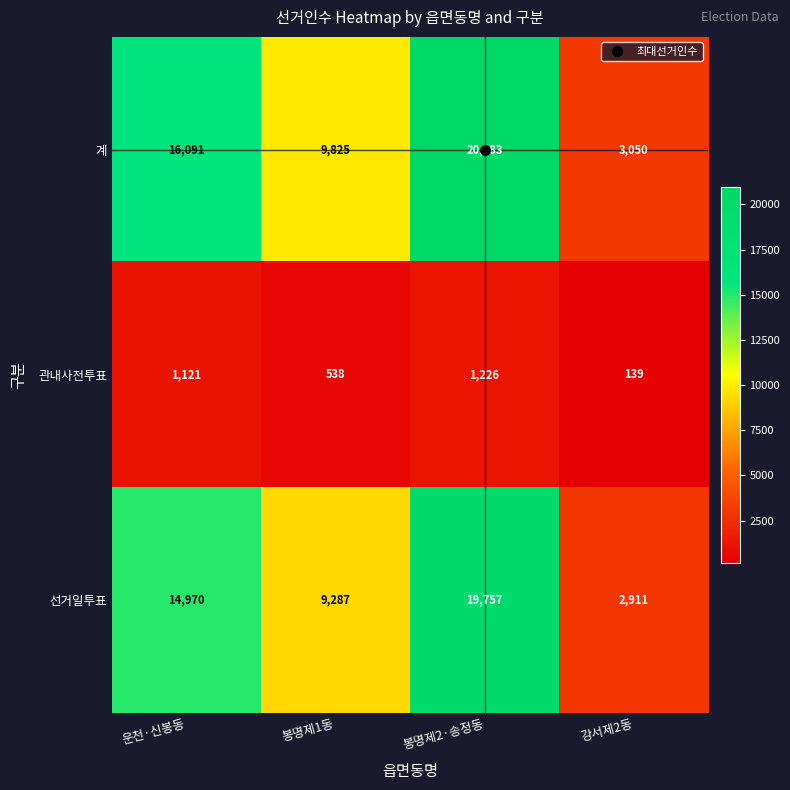

Rank the categories by 관내사전투표 value from lowest to highest.

강서제2동, 봉명제1동, 운천·신봉동, 봉명제2·송정동